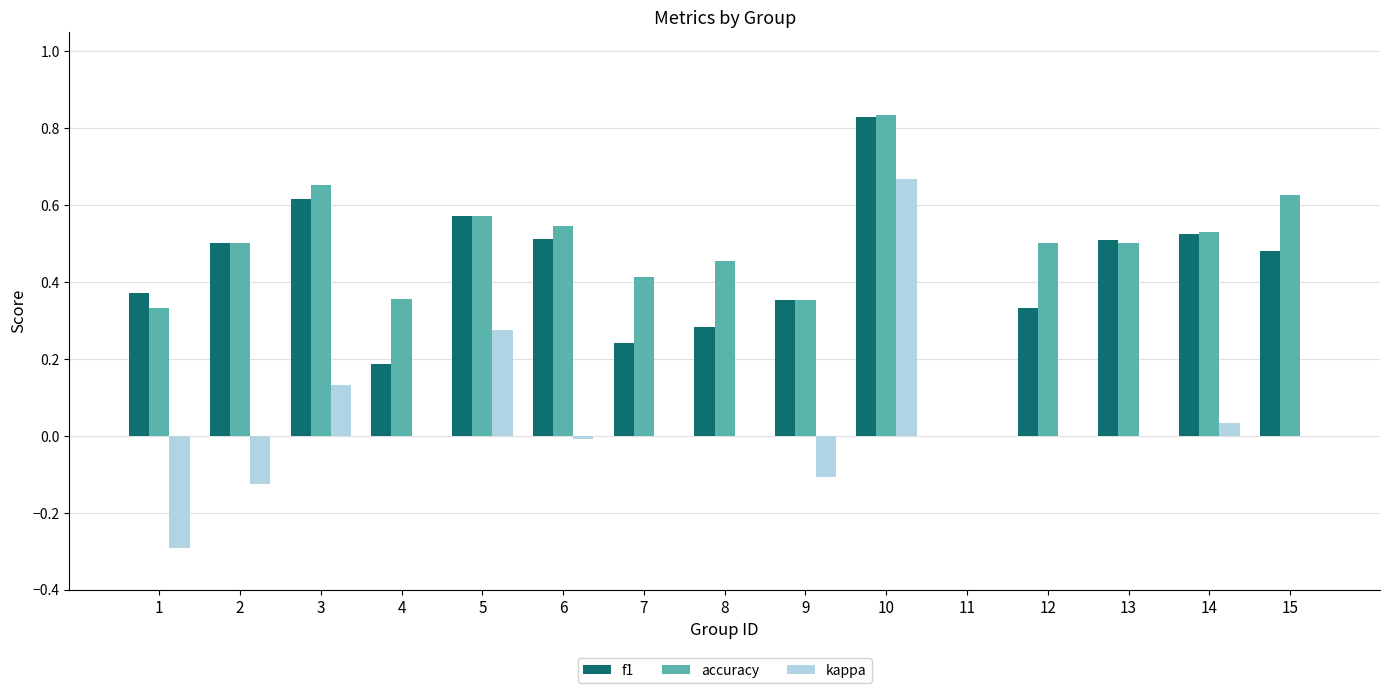

Is it true that f1 equals 0.5 at 2?

True